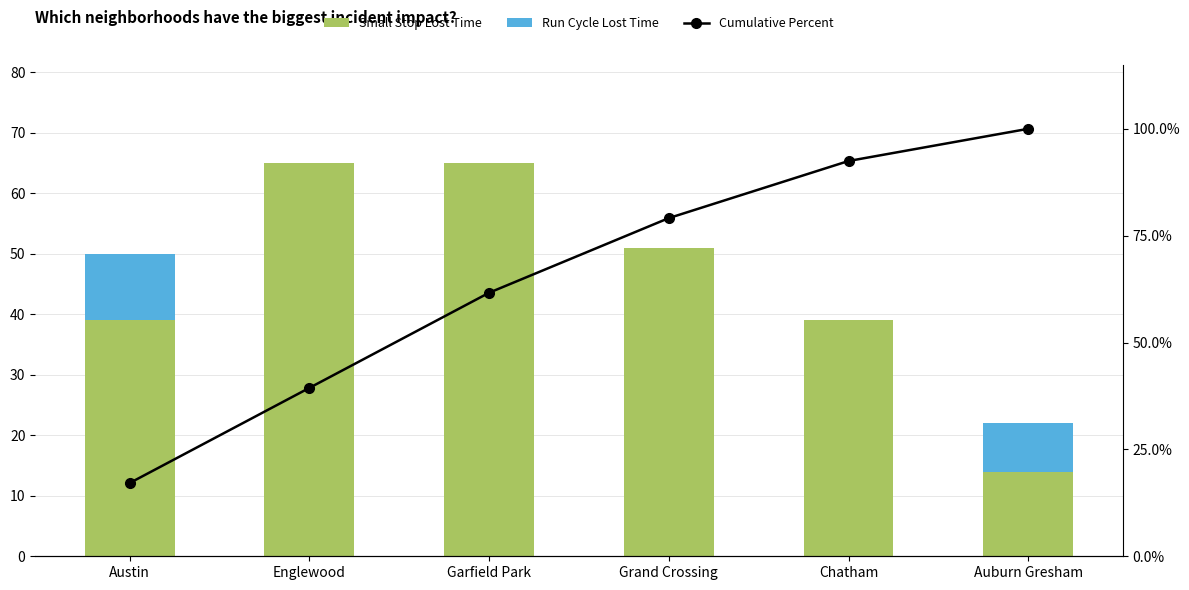

Between Chatham and Grand Crossing, which is larger?

Grand Crossing